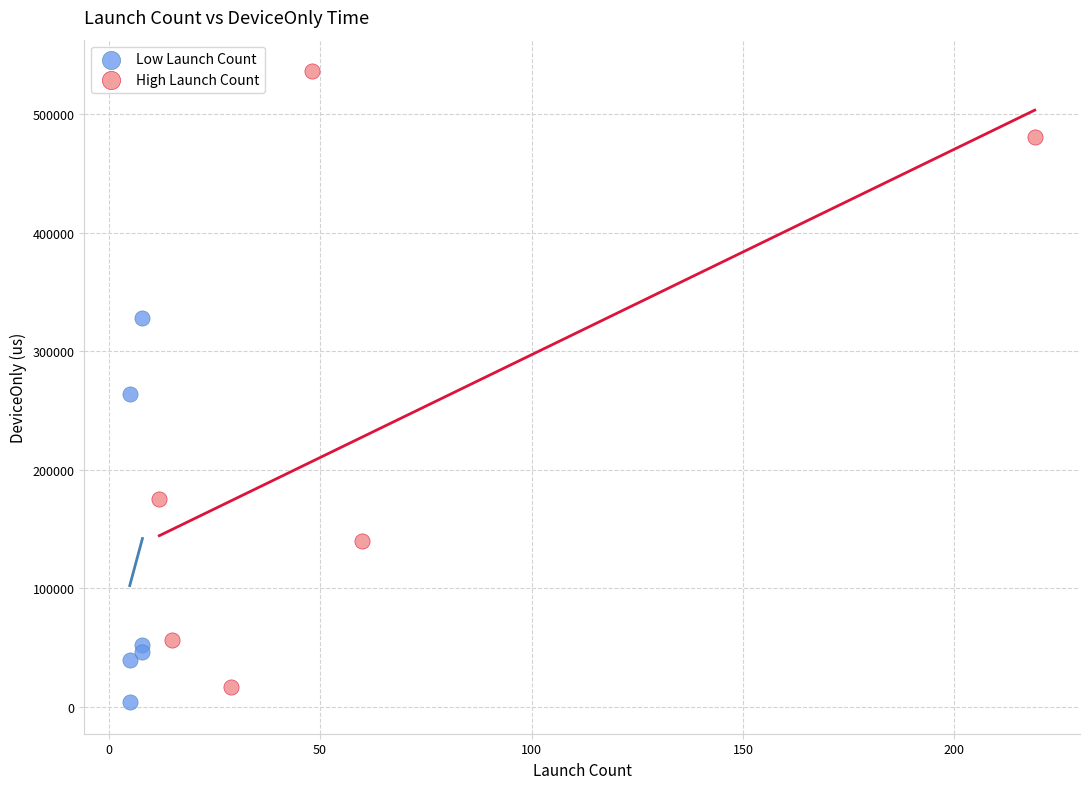

Which series contains the highest Y value?

High Launch Count